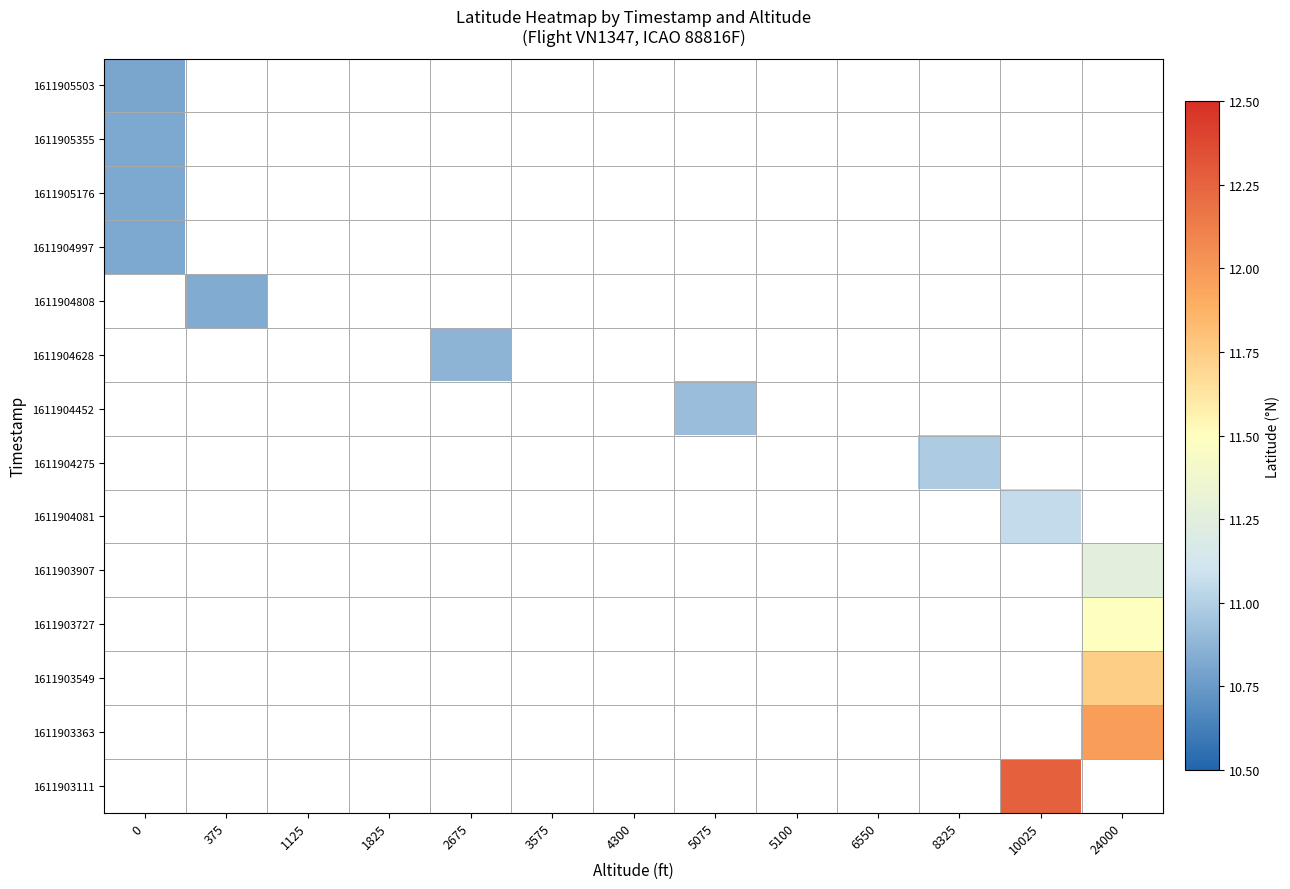

What is the minimum value shown in the chart?

10.8